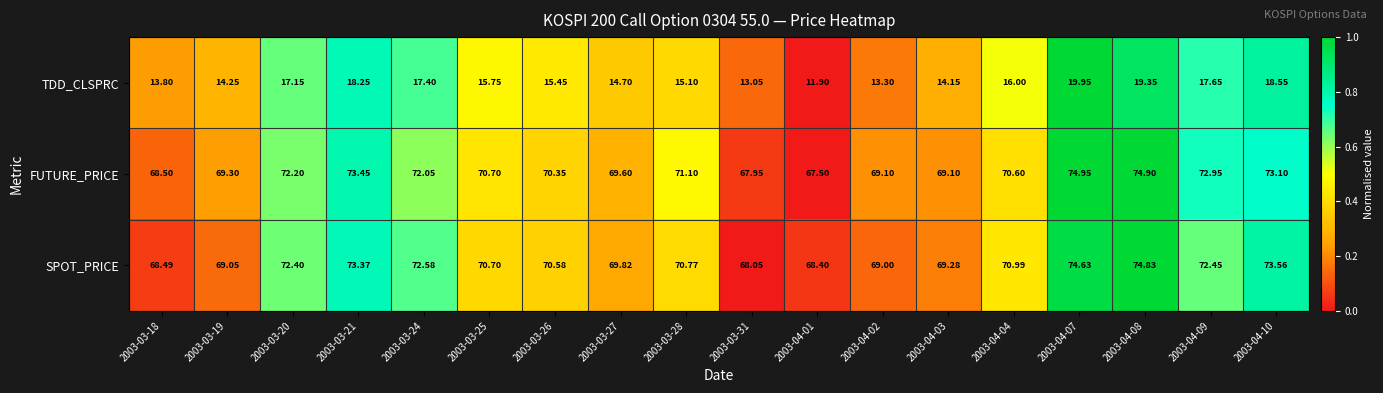

How many distinct data groups are displayed?

3